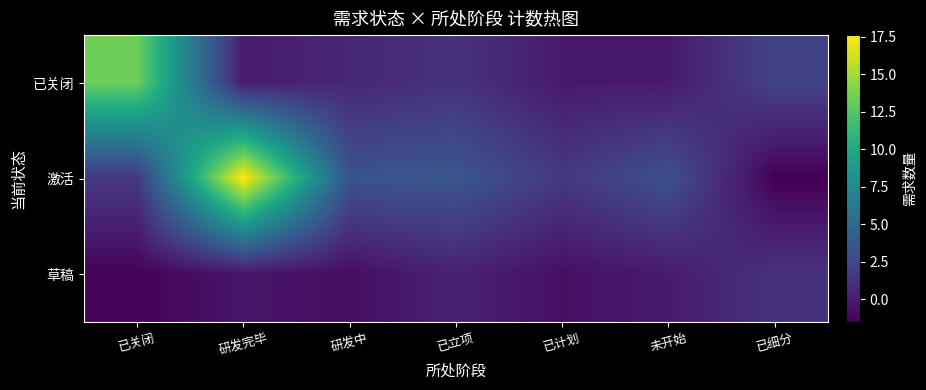

What is the total value across all series at 研发完毕?

17.1